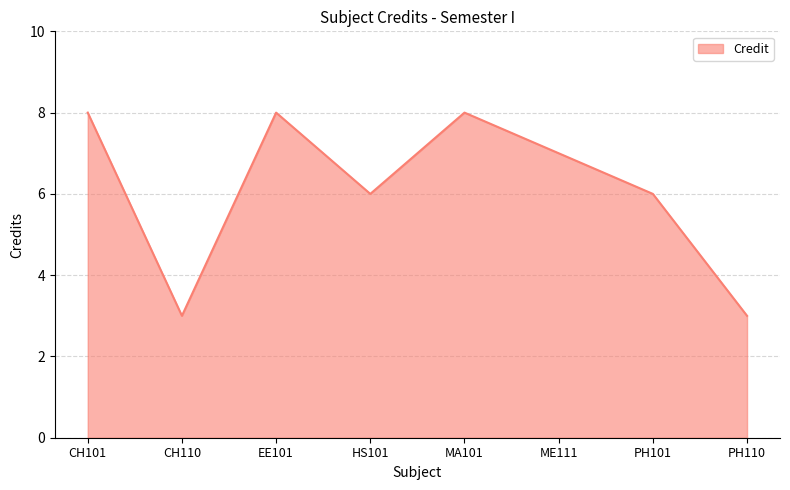

Is it true that the value at CH110 is 3?

True